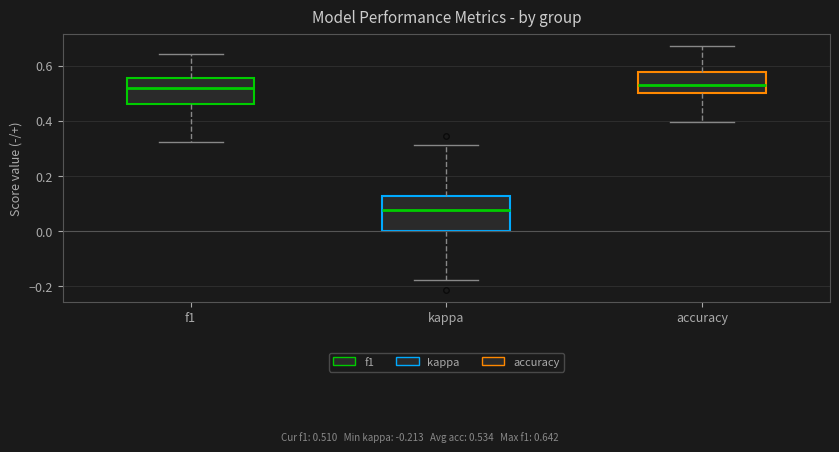

Reading left to right, transcribe this box plot: for each box, give where its median line is, the range the box spans, and where its two whiskers end, as read against the y-axis. The values are not printed on the chart, so give them approximately, as read against the axis.

f1: median 0.52, box 0.46 to 0.56, whiskers 0.32 to 0.64
kappa: median 0.08, box 0.00 to 0.12, whiskers -0.18 to 0.32
accuracy: median 0.54, box 0.50 to 0.58, whiskers 0.40 to 0.68